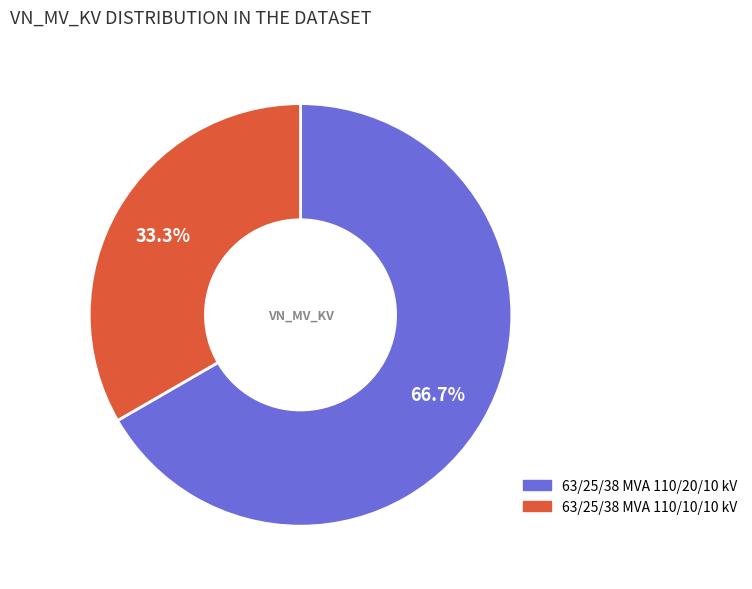

Which category has the smallest portion of the pie?

63/25/38 MVA 110/10/10 kV